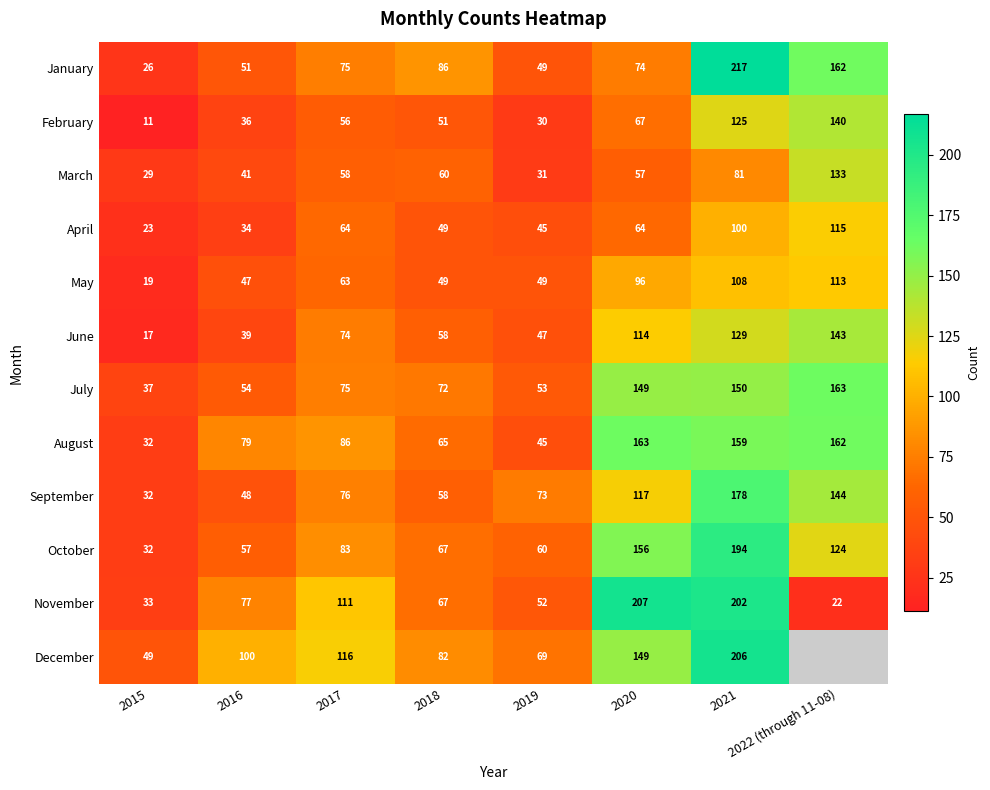

What is the smallest value displayed?

11.0